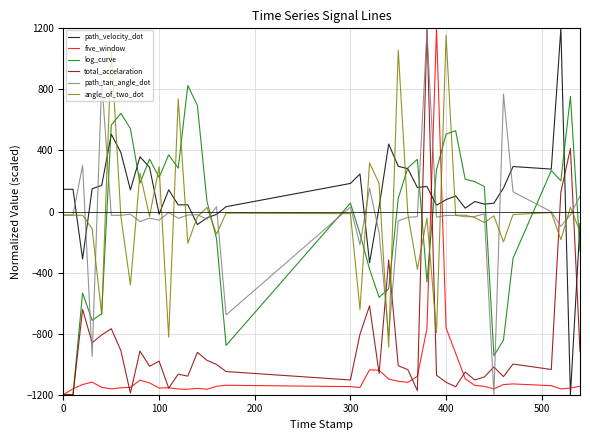

True or false: path_velocity_dot and path_tan_angle_dot cross at least once.

True